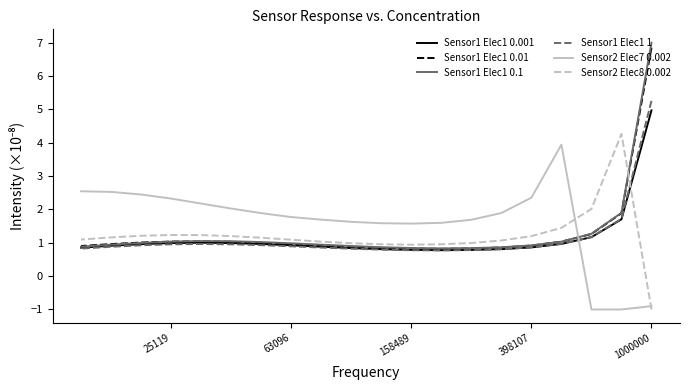

What is the highest value of the Sensor1 Elec1 1 series?

5.3